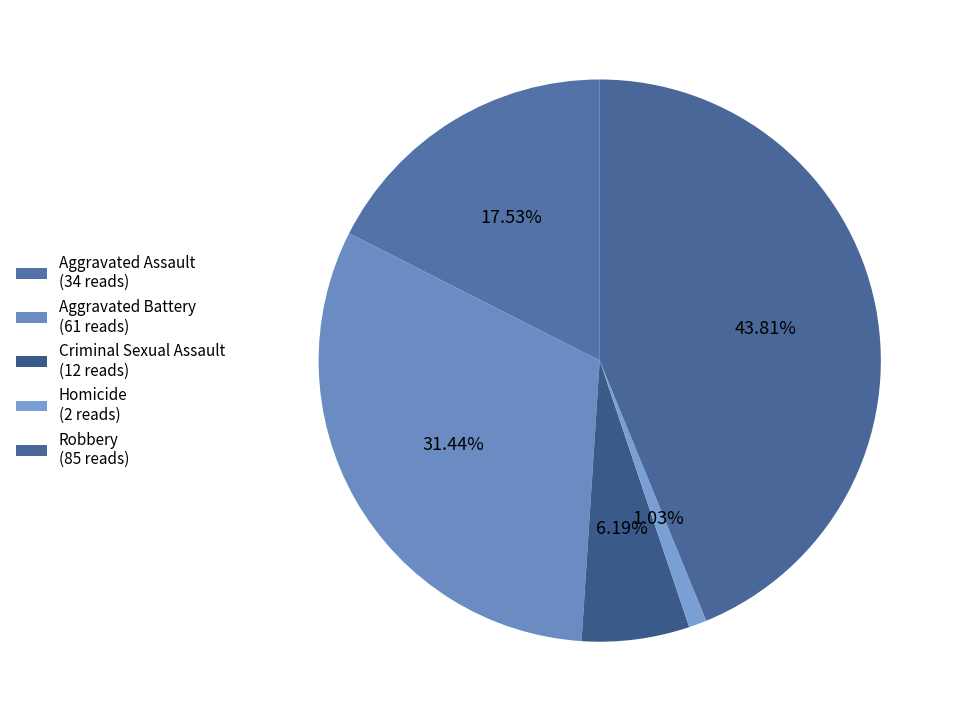

To the nearest percent, what percentage of the pie is Aggravated Battery?

31%